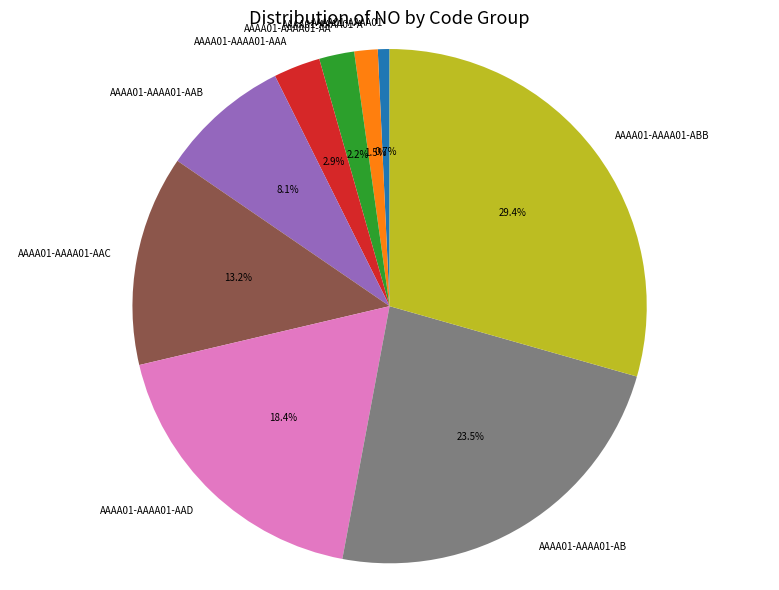

Is the sum of AAAA01-AAAA01-AA and AAAA01-AAAA01-AAB greater than half?

No